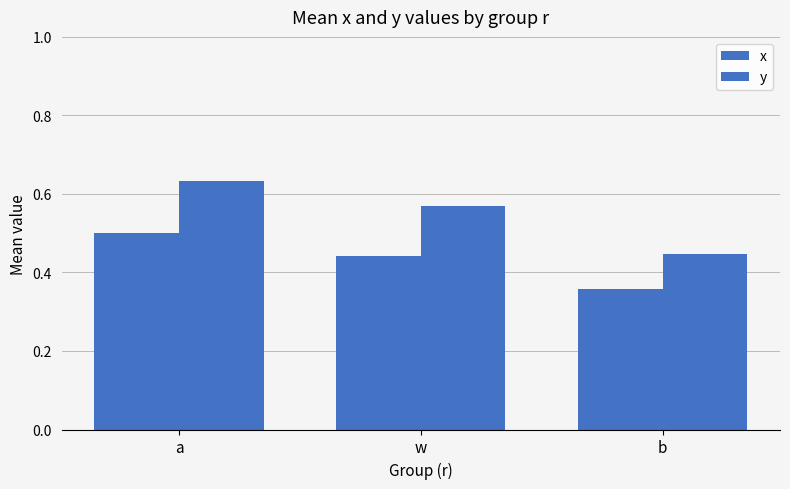

Reading right to left, list all the values displayed in this chart.

x: 0.4	0.4	0.5
y: 0.4	0.6	0.6